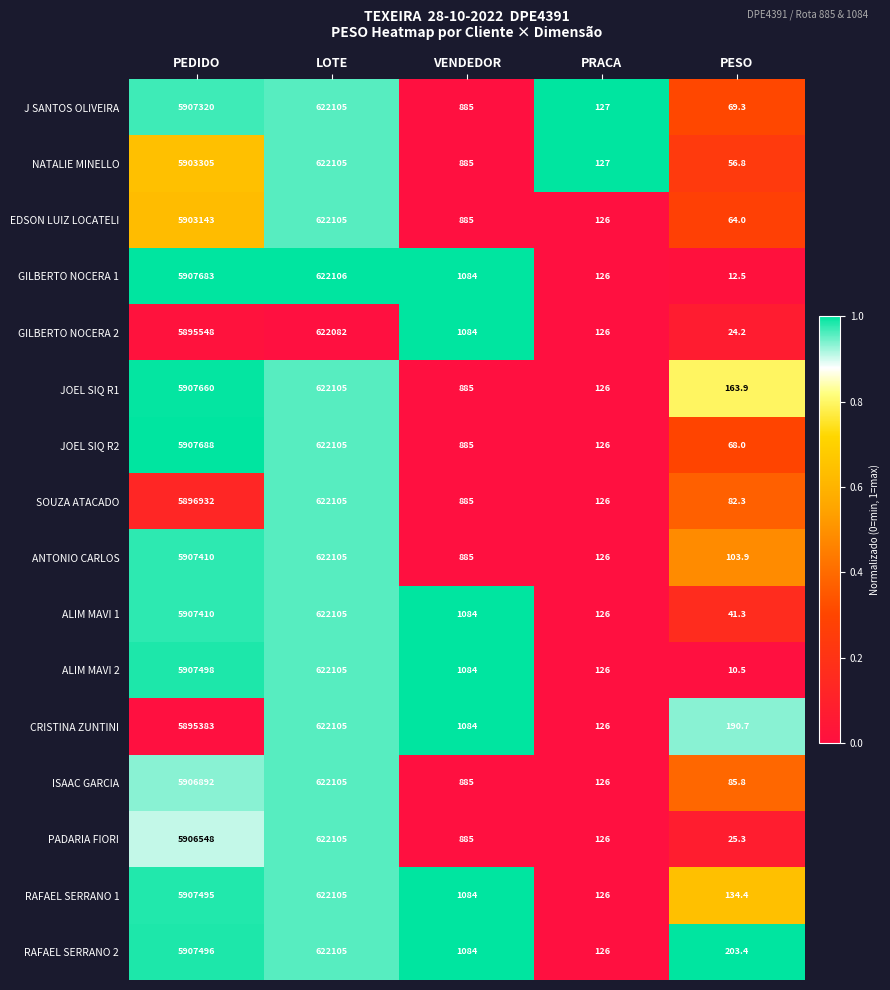

At which category does the chart reach its minimum across all series?

PESO